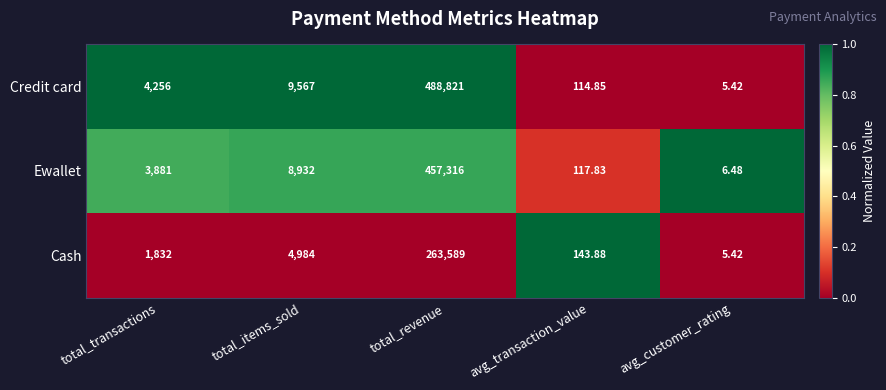

Rank the series by their maximum value, from lowest to highest.

Cash, Ewallet, Credit card